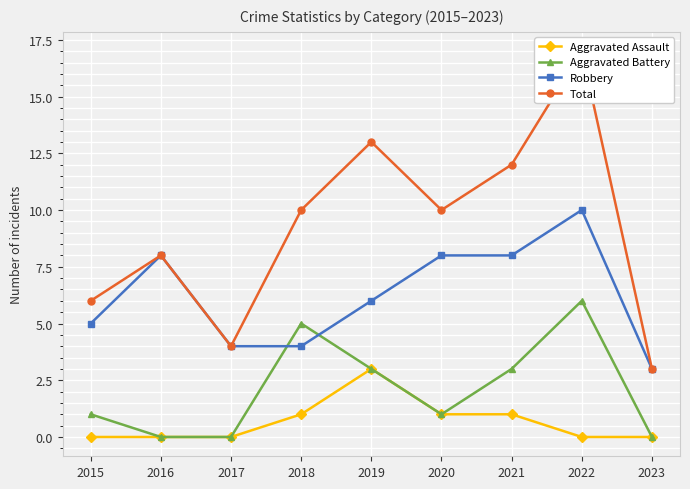

At how many categories does at least one series exceed 6?

6